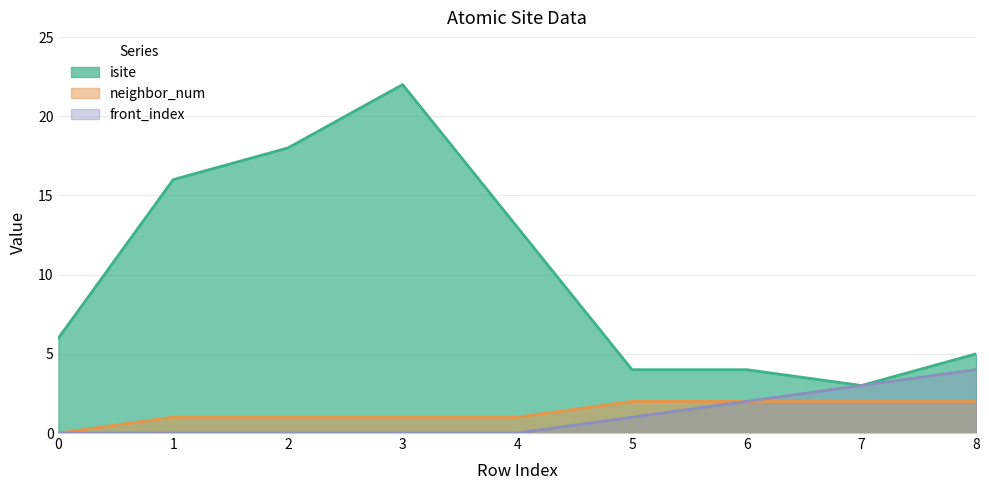

At how many categories does at least one series exceed 17?

2